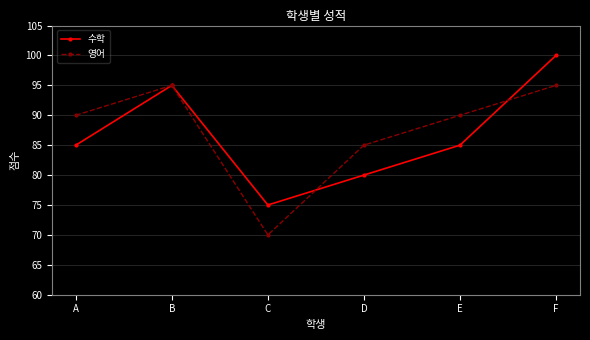

Reading left to right, what are all the values shown in this chart?

수학: 85	95	75	80	85	100
영어: 90	95	70	85	90	95